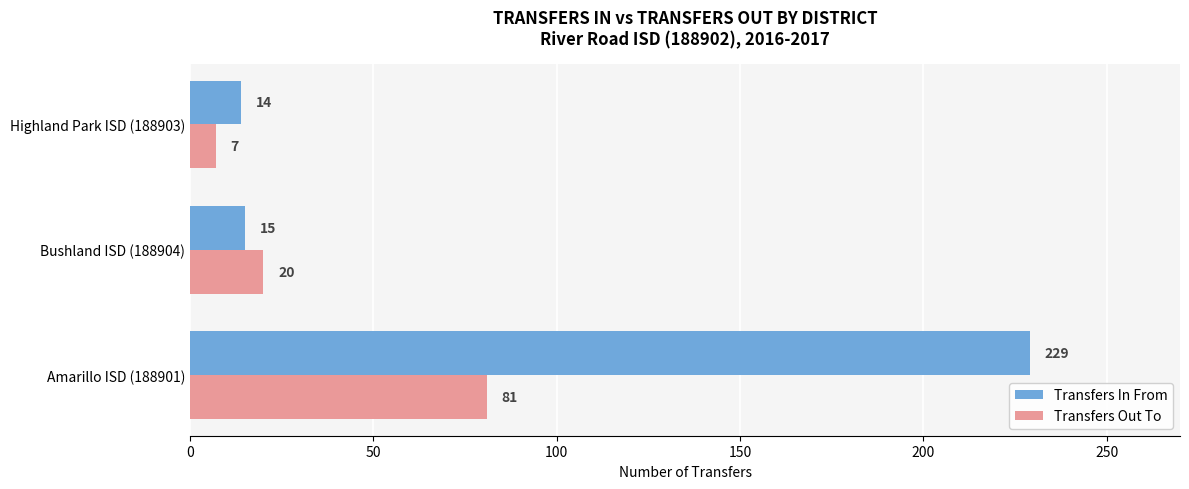

The value of Transfers Out To at Bushland ISD (188904) is 20. True or false?

True